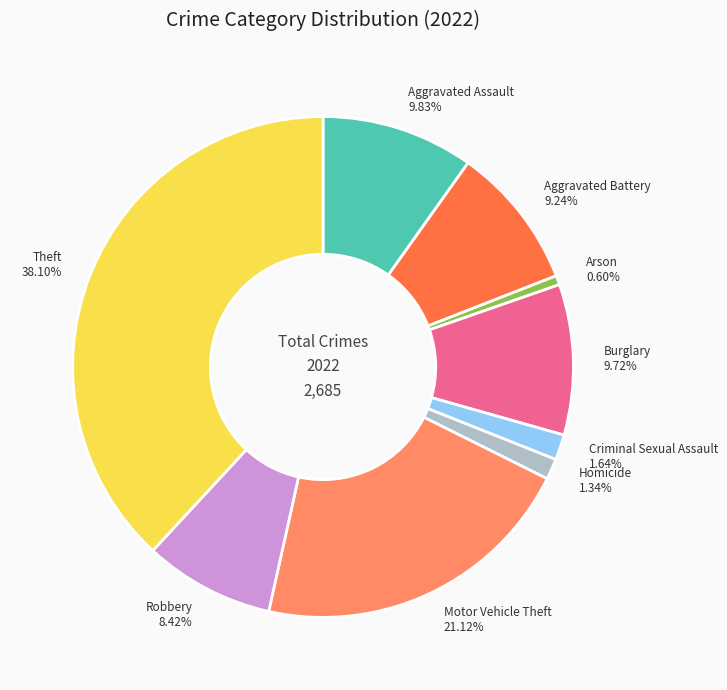

Which has a higher value, Criminal Sexual Assault 1.64% or Aggravated Battery 9.24%?

Aggravated Battery 9.24%